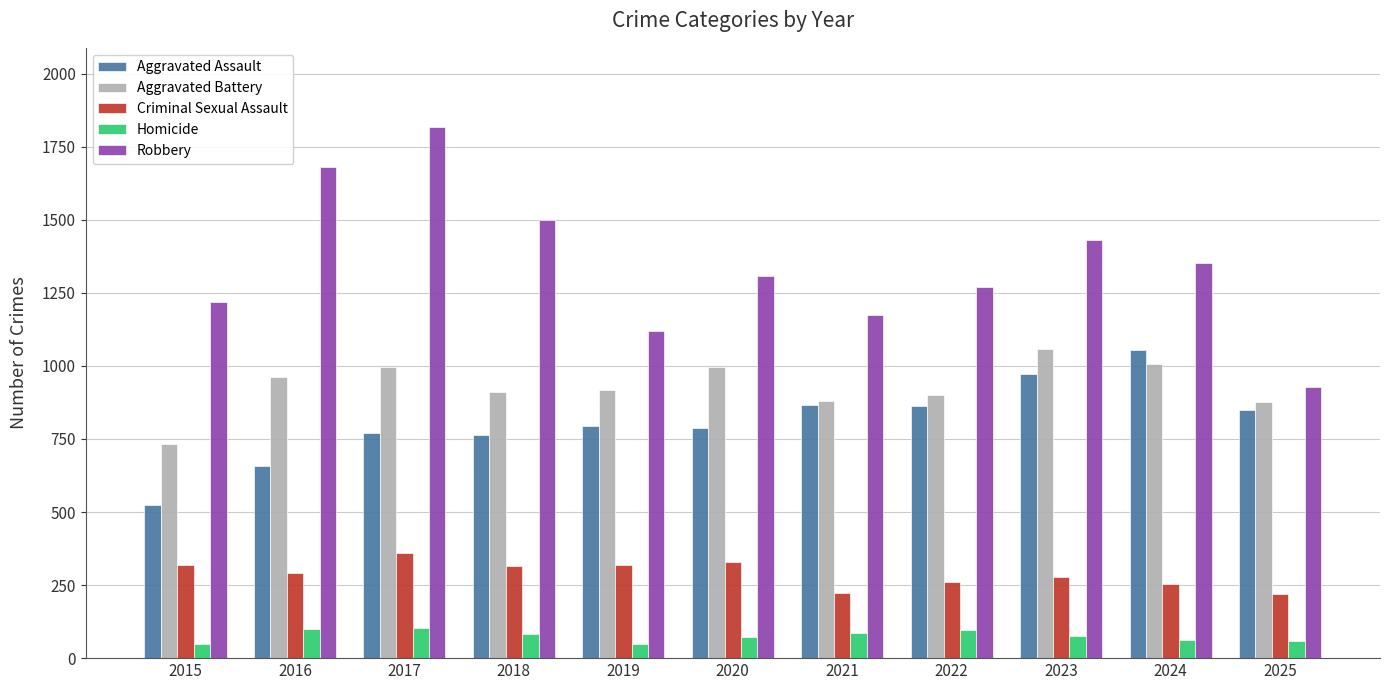

Which series has the widest spread of values?

Robbery